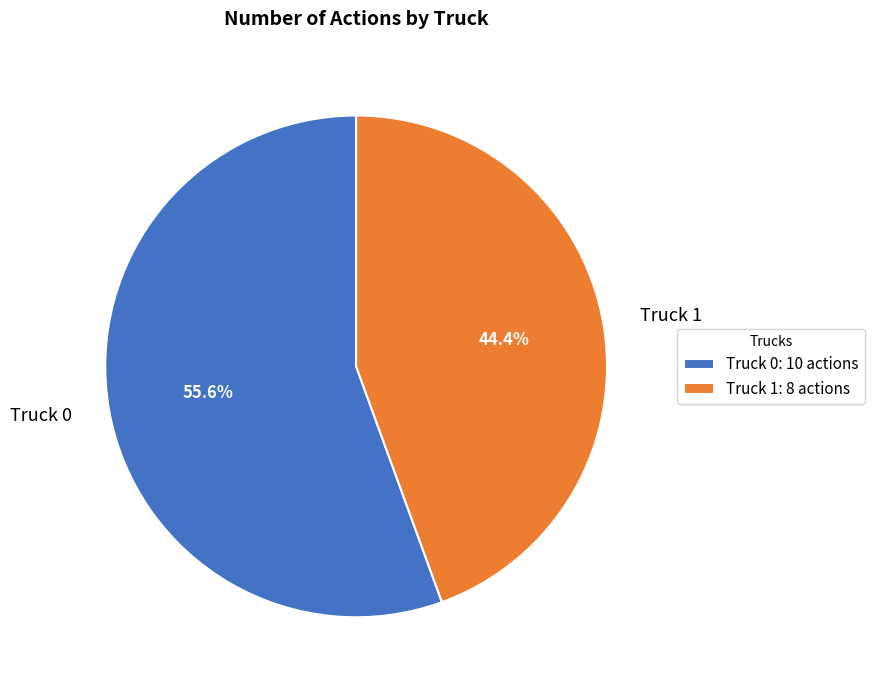

Is there a majority slice in this chart?

Yes